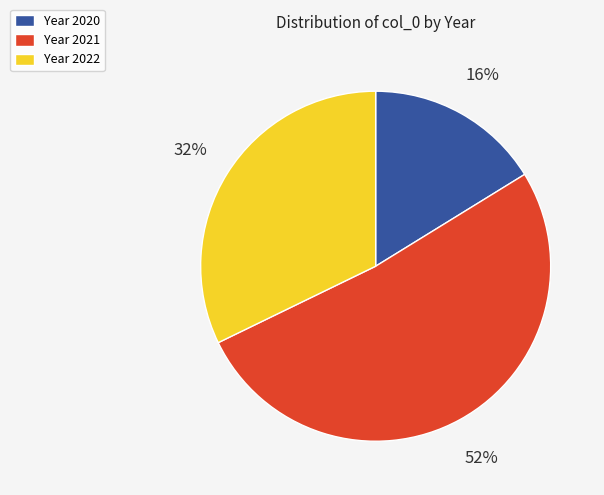

Combined, do Year 2022 and Year 2021 account for over 50%?

Yes